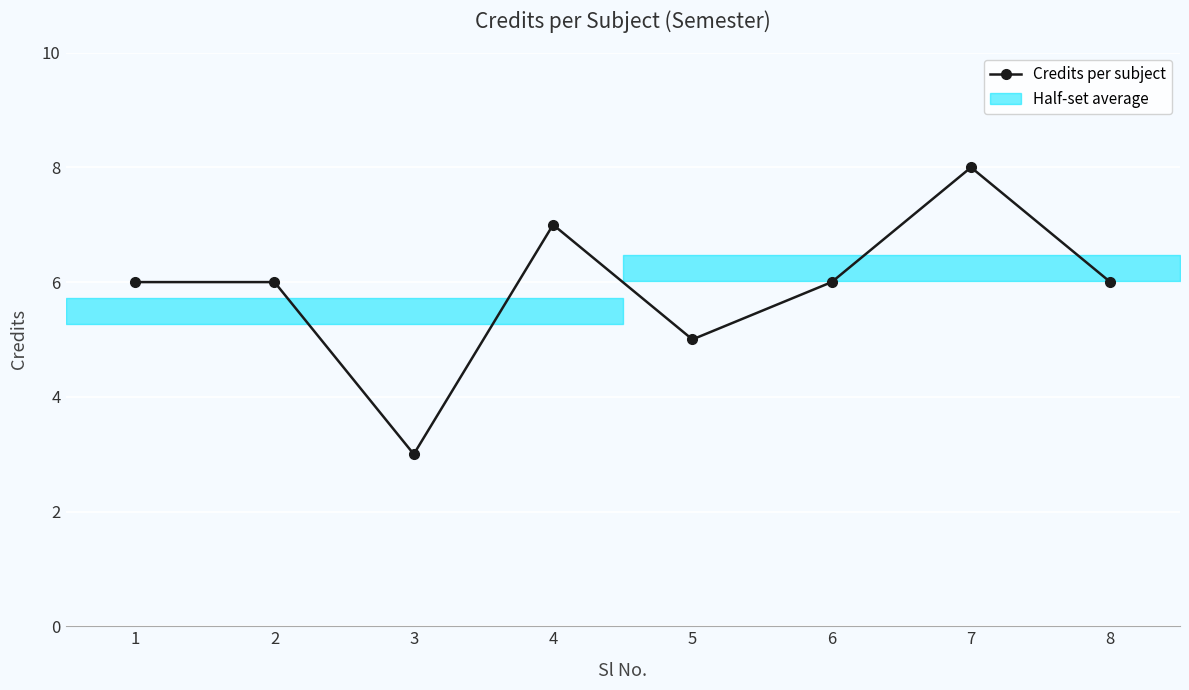

What is the smallest value displayed?

3